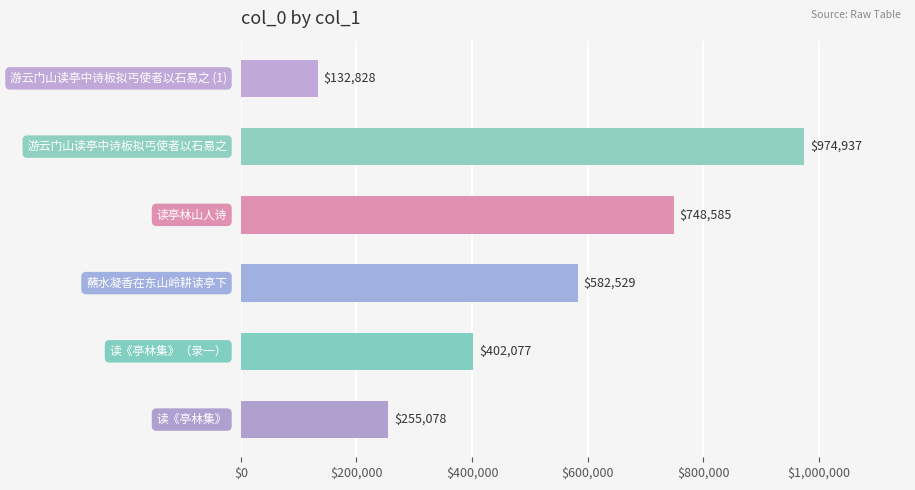

Count the values in the range 255078 to 748585.

4